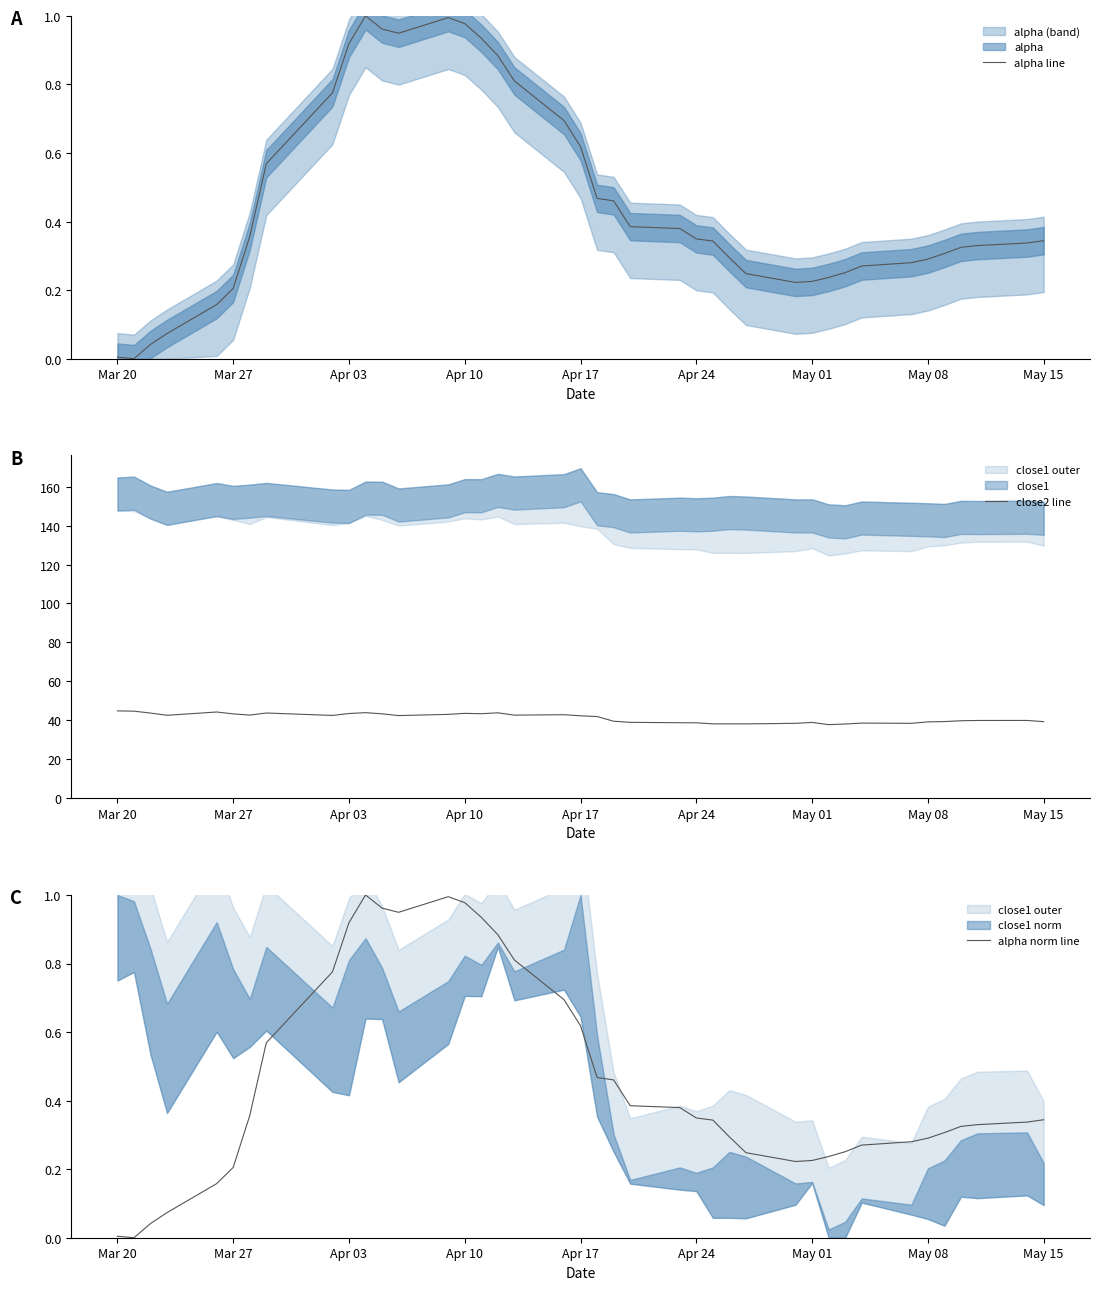

The value of close2 line at Apr 03 is 43.5. True or false?

True